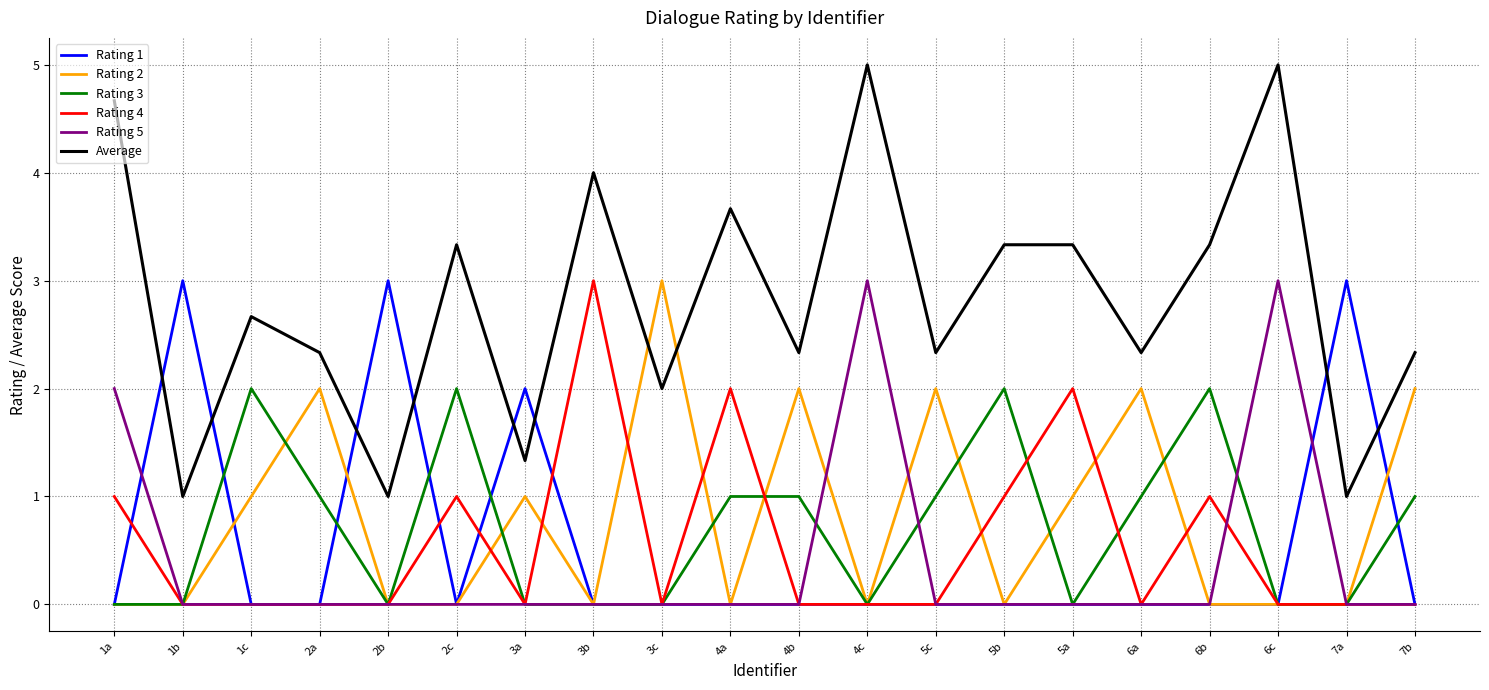

At which label does Rating 4 reach its peak?

3b